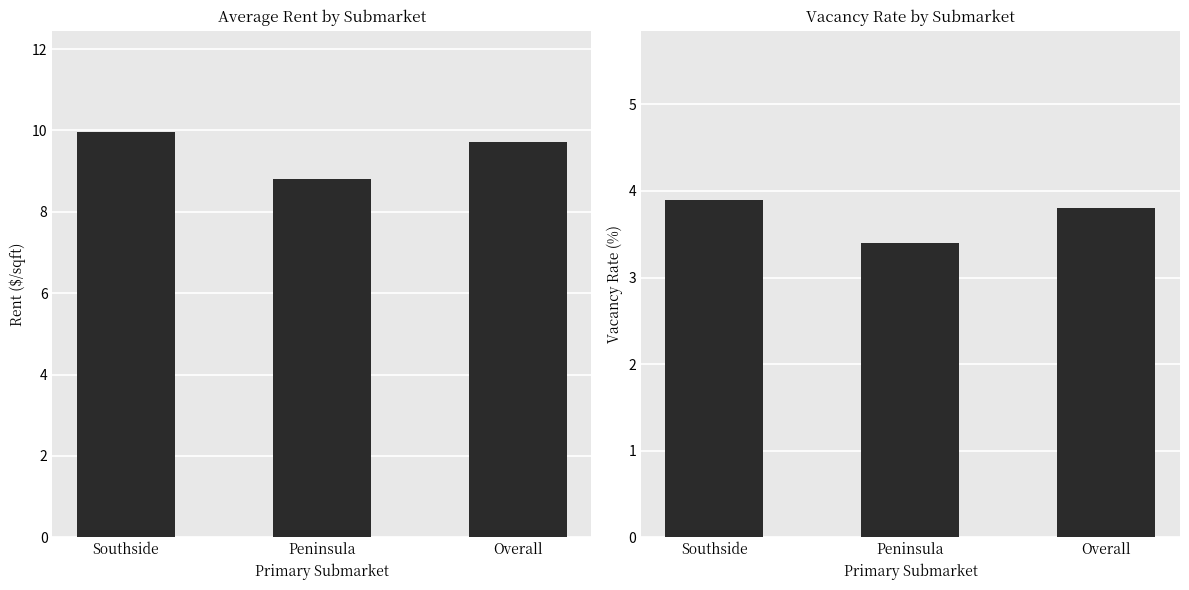

How many data points in rent_q are less than 9?

1